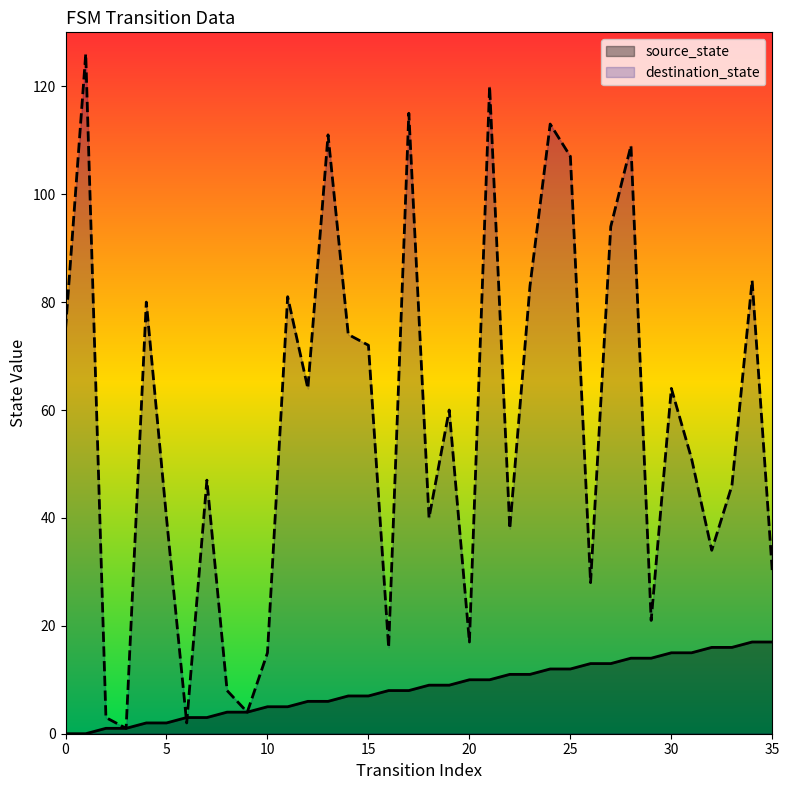

How many distinct data groups are displayed?

2